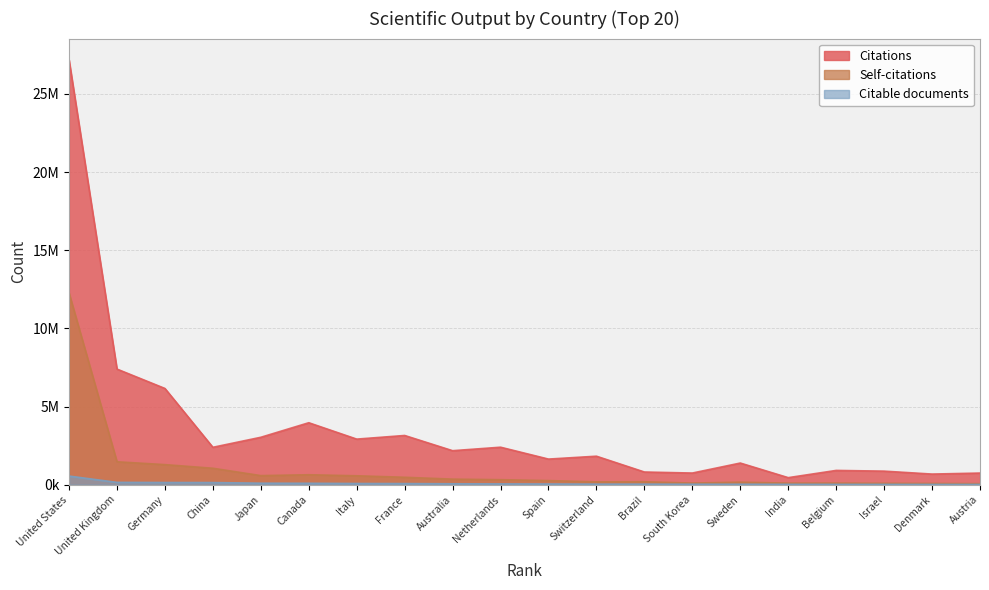

How many data points in Self-citations are less than 320265?

10